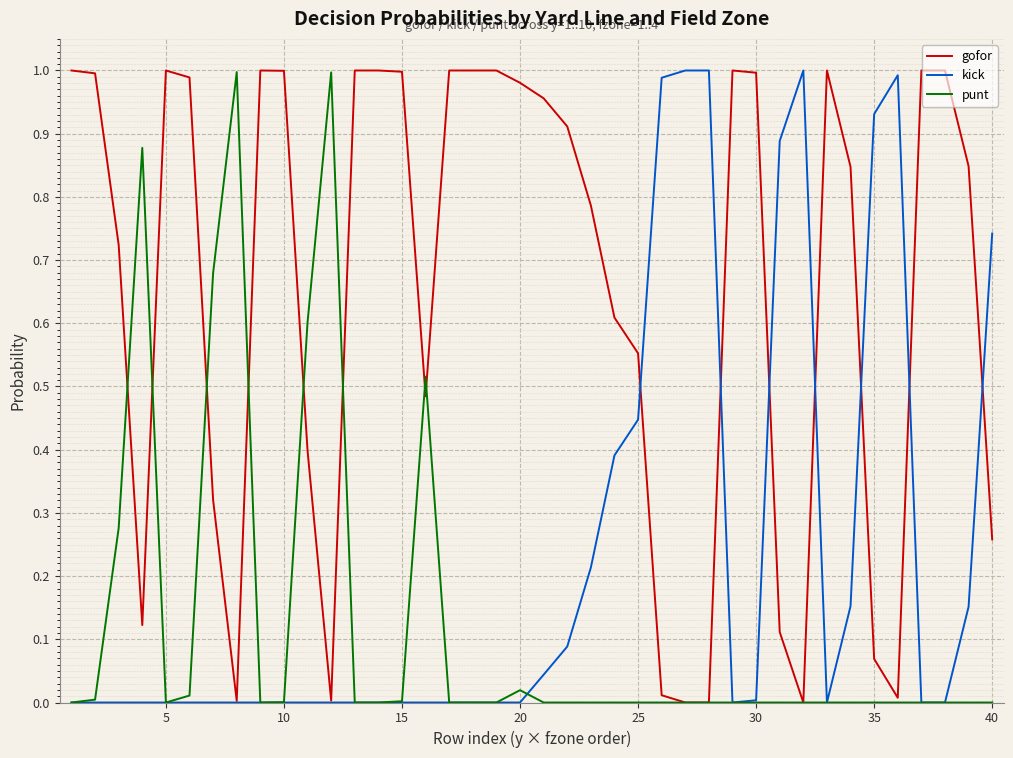

Which series has the largest total across all categories?

gofor